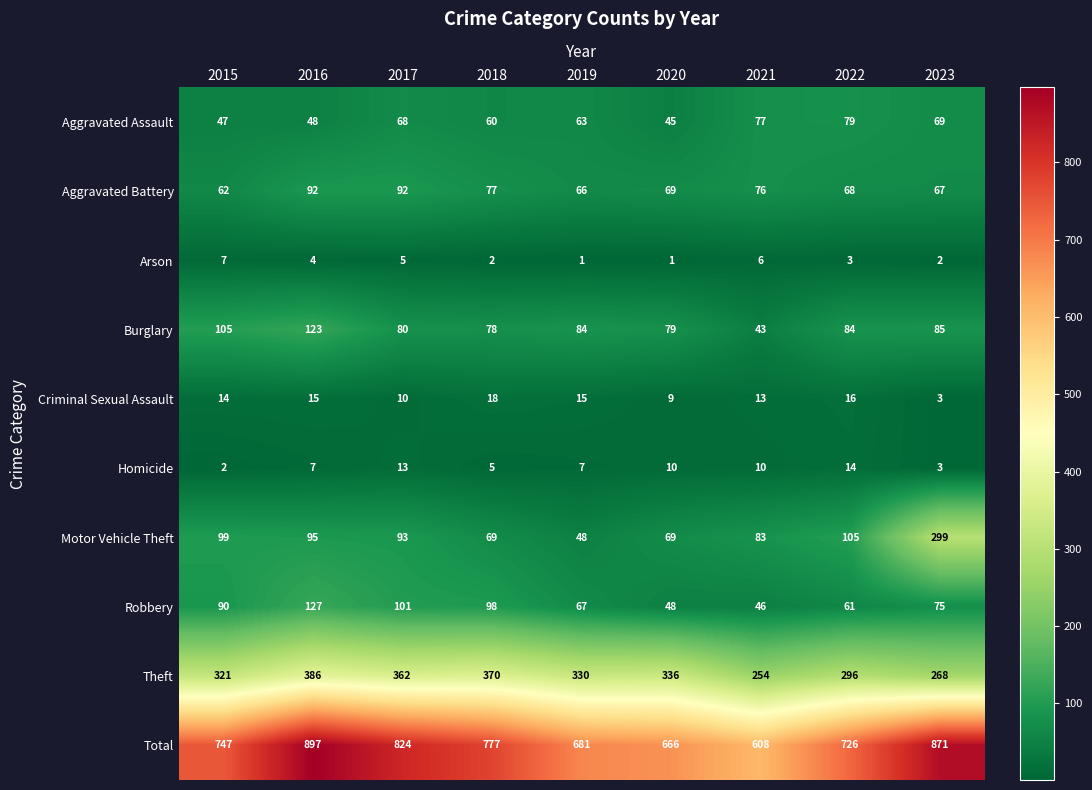

The value of Theft at 2015 is 491. True or false?

False